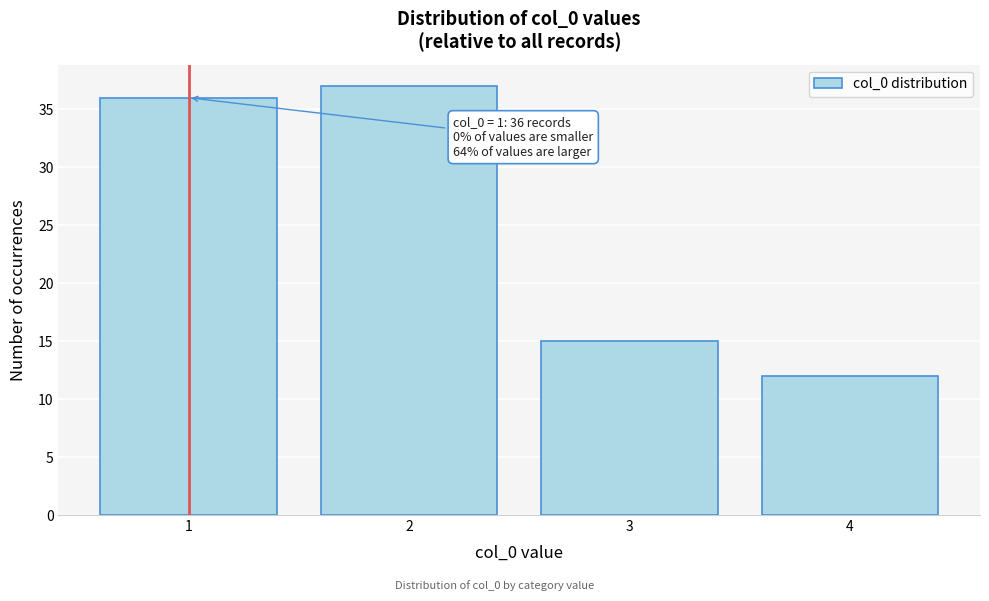

Reading left to right, what are all the values shown in this chart?

1=36	2=37	3=15	4=12